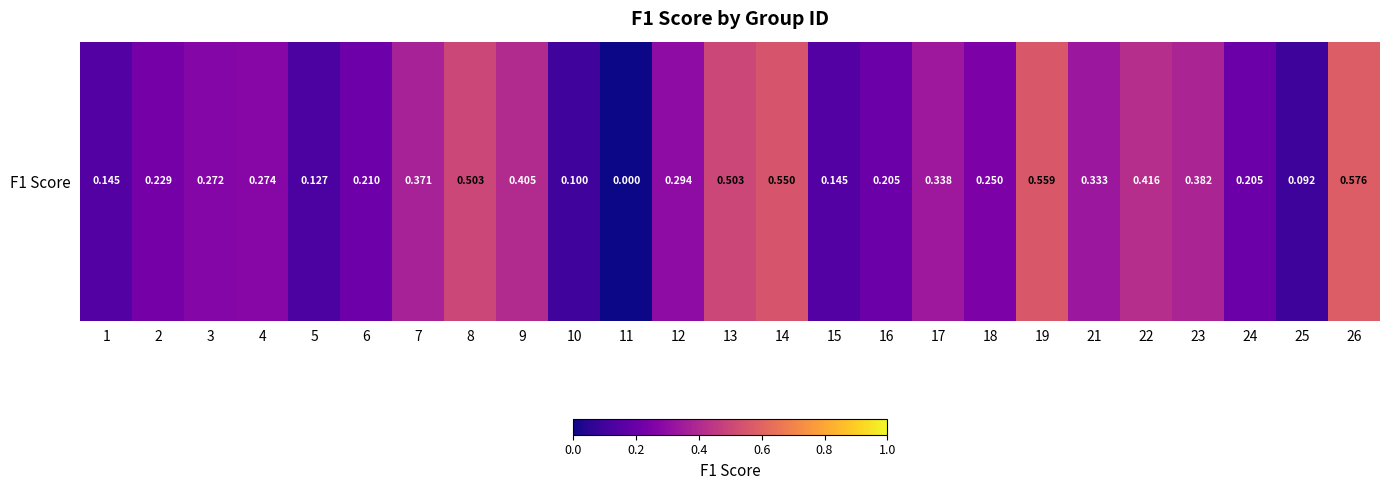

Rank the categories by value from lowest to highest.

11, 25, 10, 5, 1, 15, 24, 16, 6, 2, 18, 3, 4, 12, 21, 17, 7, 23, 9, 22, 8, 13, 14, 19, 26